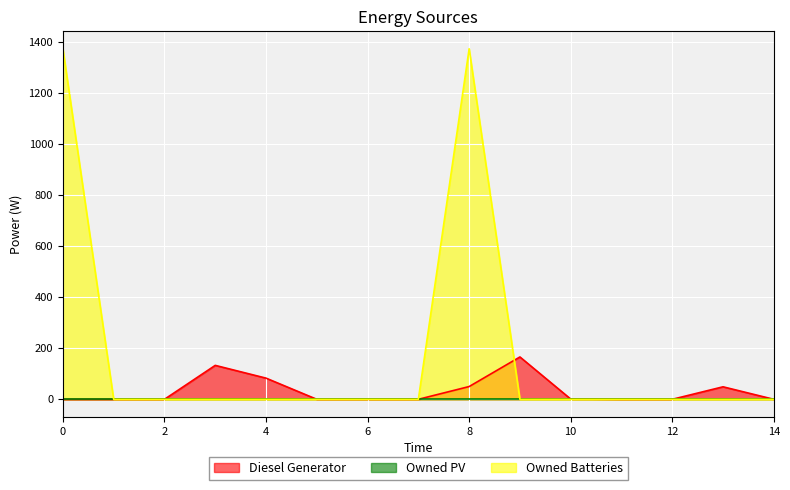

Between 9 and 13, which is larger?

9